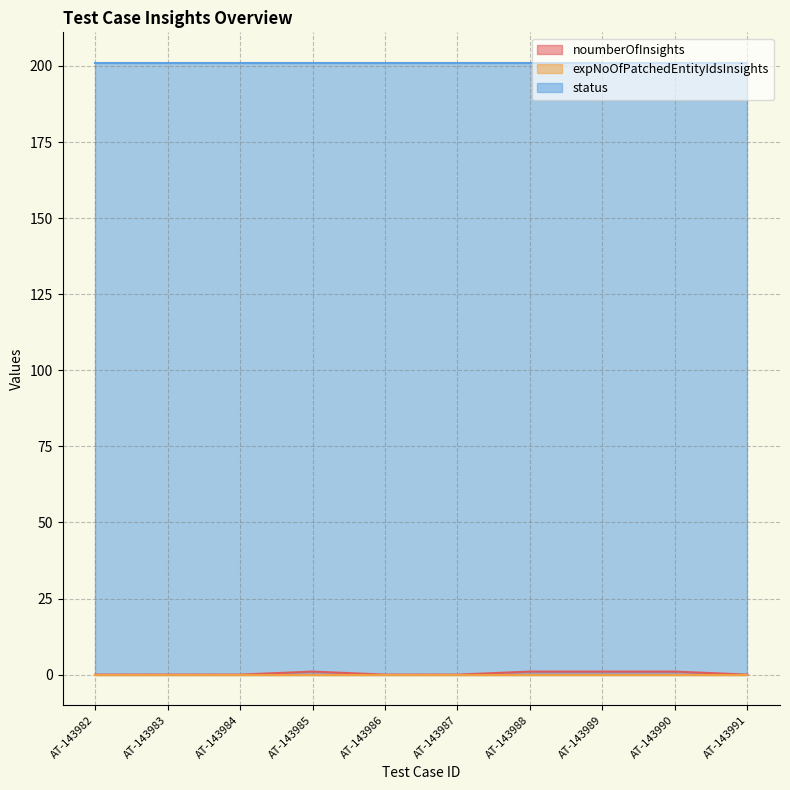

At which label is noumberOfInsights closest to 0?

AT-143982